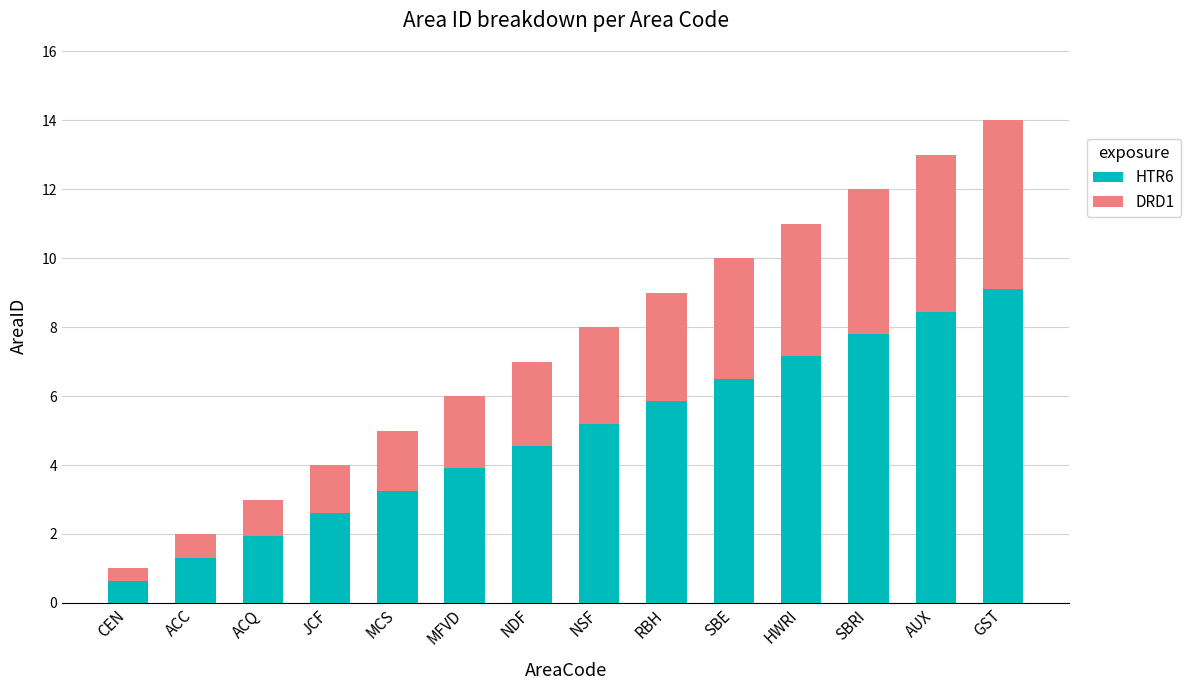

Does the chart contain stacked bars?

Yes